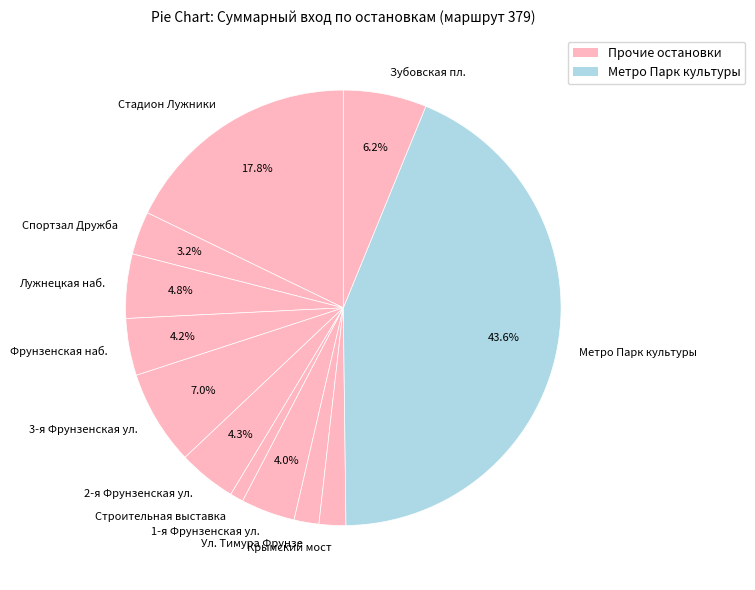

Count the number of slices in the pie.

12